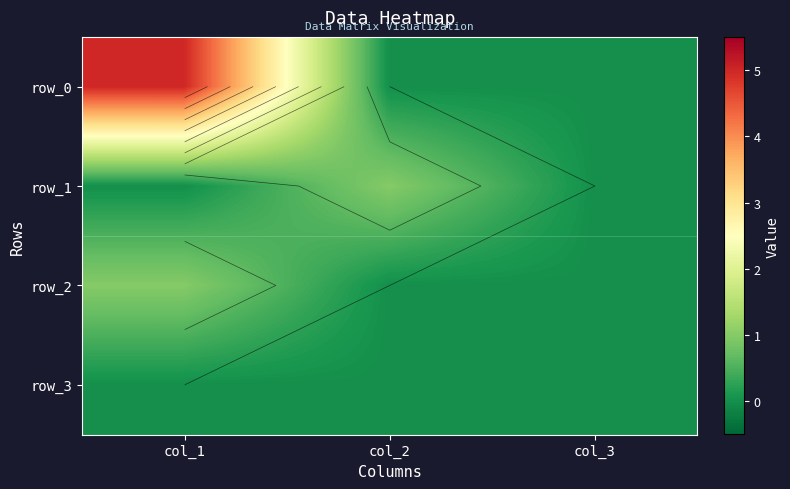

Reading left to right, transcribe all the data shown in this chart.

row_0: col_1=5	col_2=0	col_3=0
row_1: col_1=0	col_2=1	col_3=0
row_2: col_1=1	col_2=0	col_3=0
row_3: col_1=0	col_2=0	col_3=0